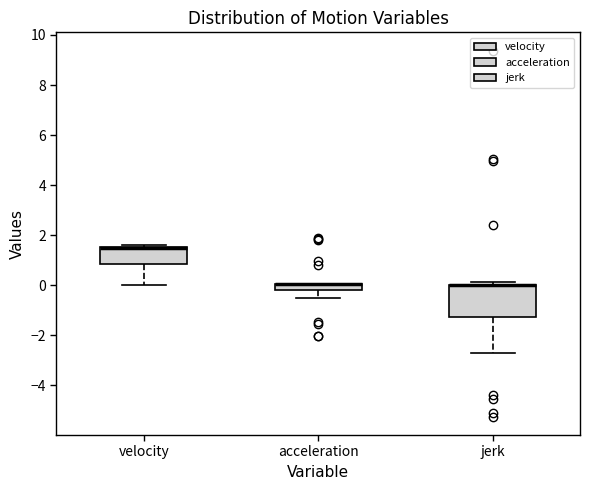

Which box is the tallest, from its lower edge to its upper edge?

jerk